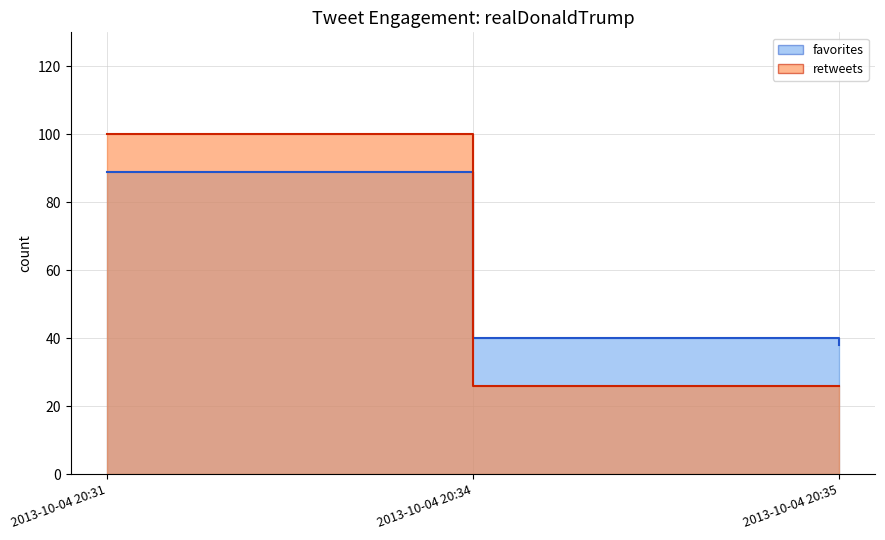

What is the sum of all retweets values?

152